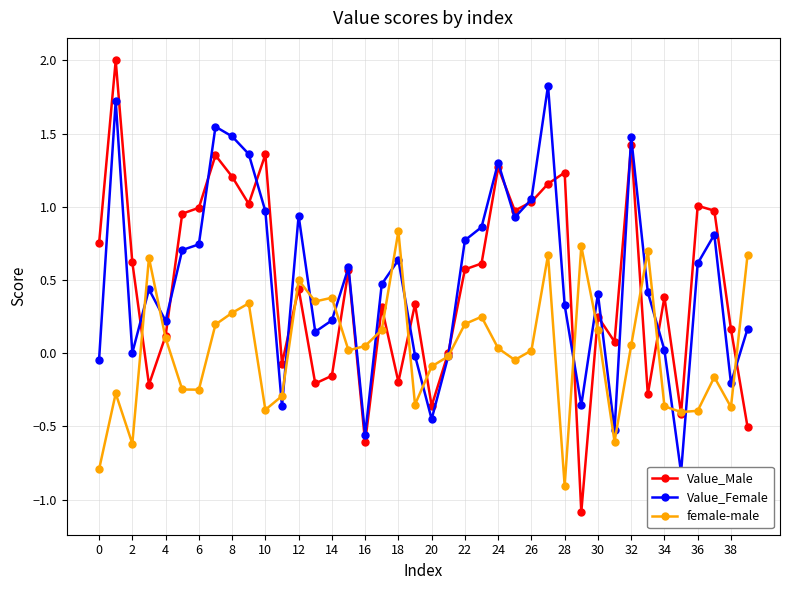

How many values in the Value_Female series are below 0?

10